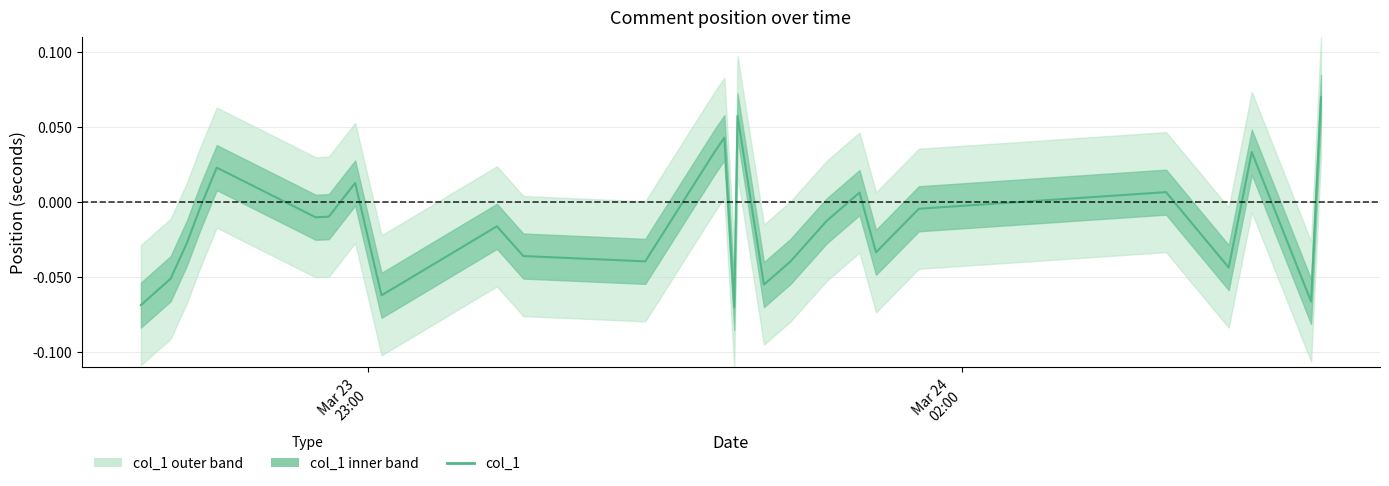

Does the chart have visible grid lines?

Yes